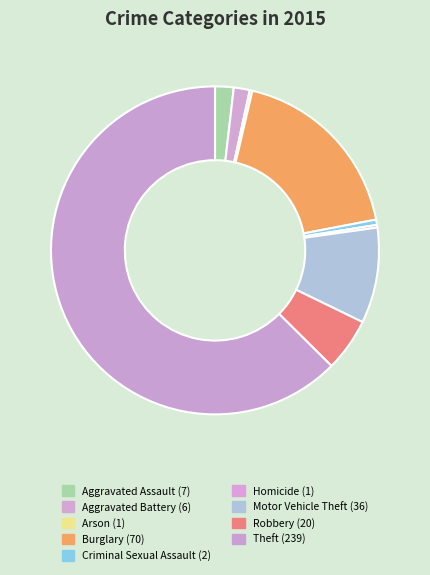

Which slice is the largest?

Theft